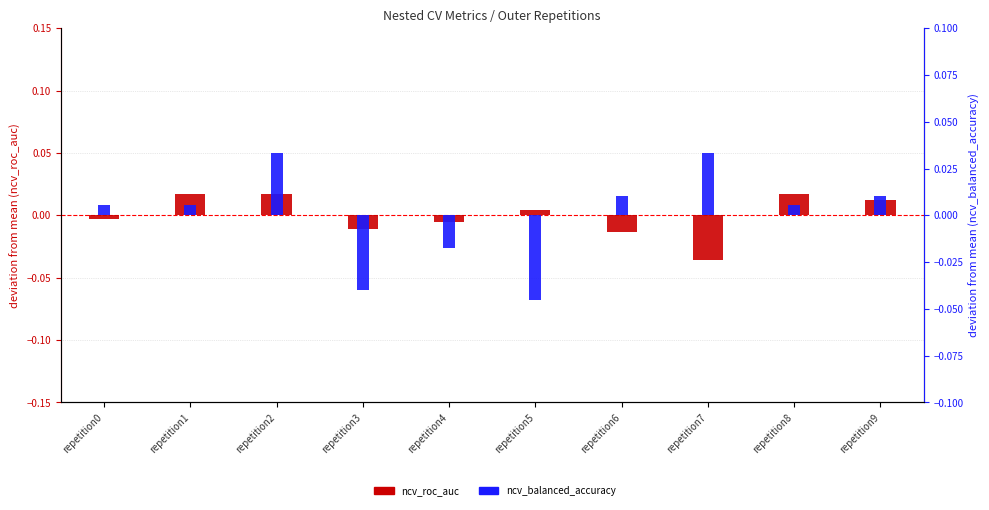

List the series in order of their peak value, lowest first.

ncv_roc_auc, ncv_balanced_accuracy